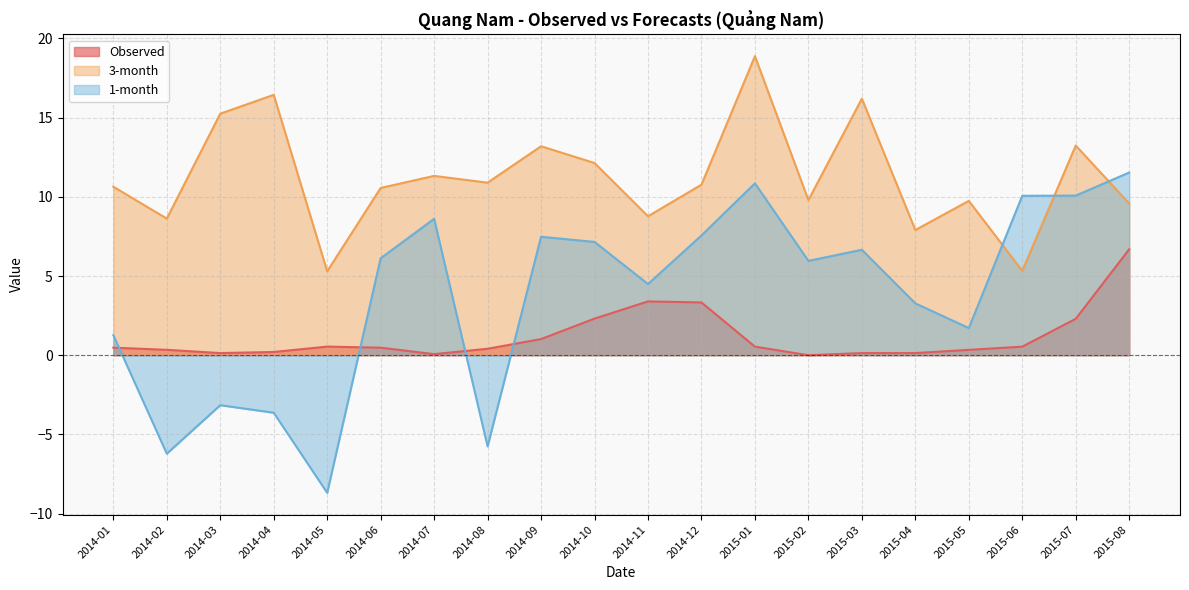

Reading left to right, transcribe all the data shown in this chart.

Observed: 2014-01=0.5	2014-02=0.3	2014-03=0.1	2014-04=0.2	2014-05=0.5	2014-06=0.5	2014-07=0.1	2014-08=0.4	2014-09=1.0	2014-10=2.3	2014-11=3.4	2014-12=3.3	2015-01=0.5	2015-02=0.0	2015-03=0.1	2015-04=0.1	2015-05=0.3	2015-06=0.5	2015-07=2.3	2015-08=6.7
3-month: 2014-01=10.6	2014-02=8.6	2014-03=15.2	2014-04=16.4	2014-05=5.3	2014-06=10.6	2014-07=11.3	2014-08=10.9	2014-09=13.2	2014-10=12.1	2014-11=8.8	2014-12=10.8	2015-01=18.9	2015-02=9.8	2015-03=16.2	2015-04=7.9	2015-05=9.7	2015-06=5.3	2015-07=13.2	2015-08=9.6
1-month: 2014-01=1.3	2014-02=-6.2	2014-03=-3.2	2014-04=-3.6	2014-05=-8.7	2014-06=6.1	2014-07=8.6	2014-08=-5.8	2014-09=7.5	2014-10=7.2	2014-11=4.5	2014-12=7.6	2015-01=10.8	2015-02=6.0	2015-03=6.7	2015-04=3.3	2015-05=1.7	2015-06=10.1	2015-07=10.1	2015-08=11.5